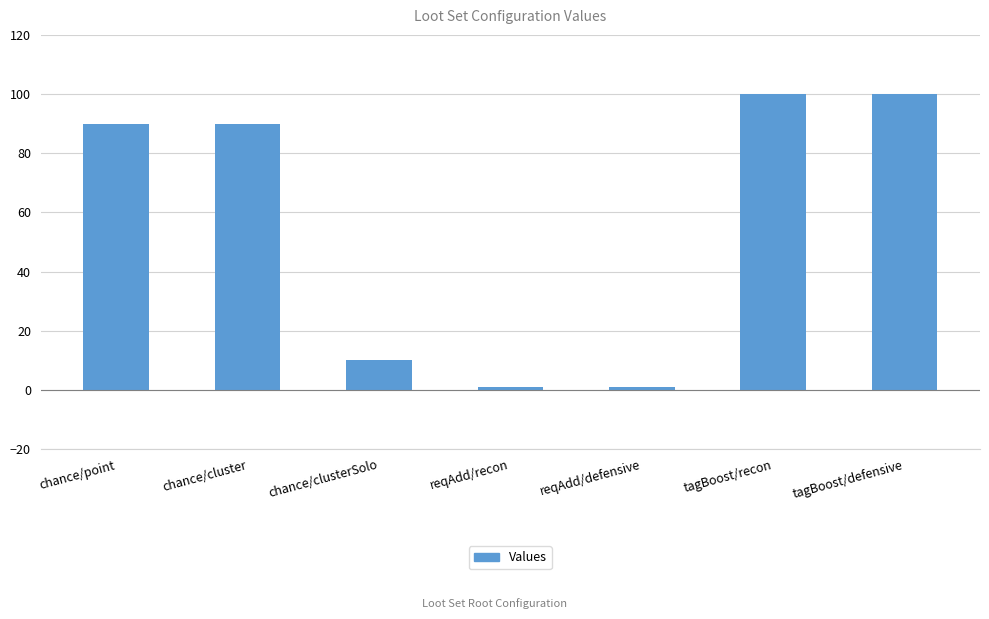

Are the bars grouped side by side (vs. stacked)?

No